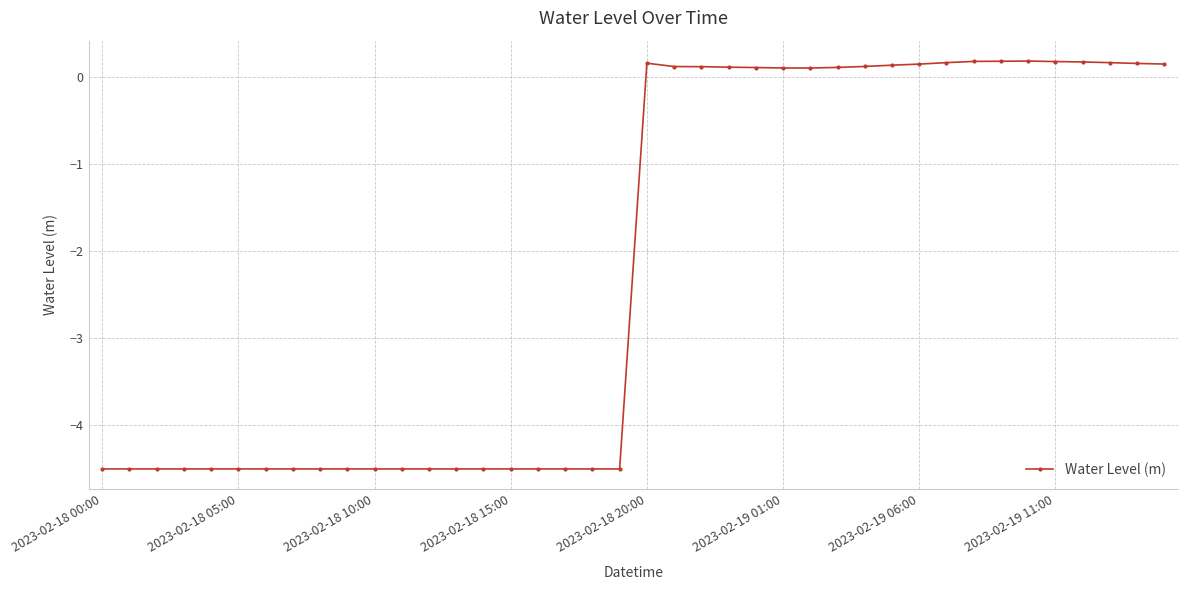

What is the minimum value shown in the chart?

-4.5